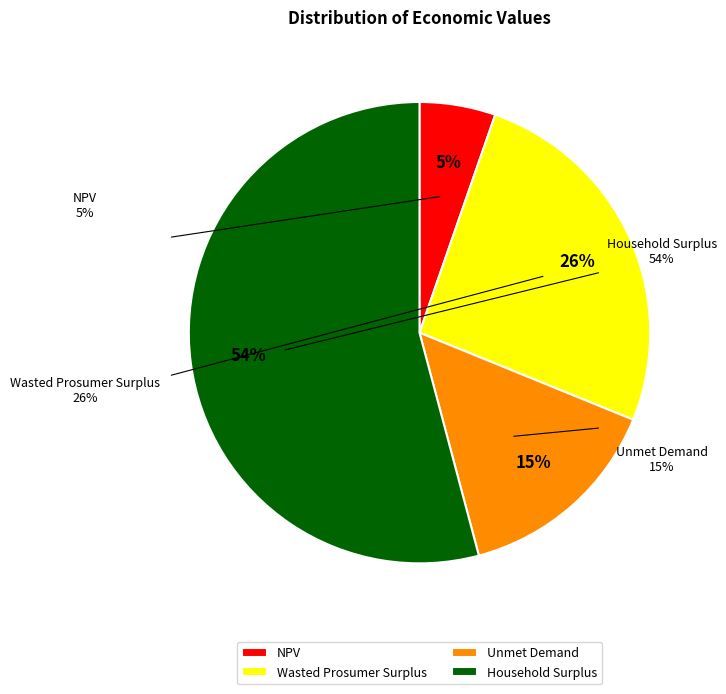

Between Household Surplus and NPV, which is larger?

Household Surplus